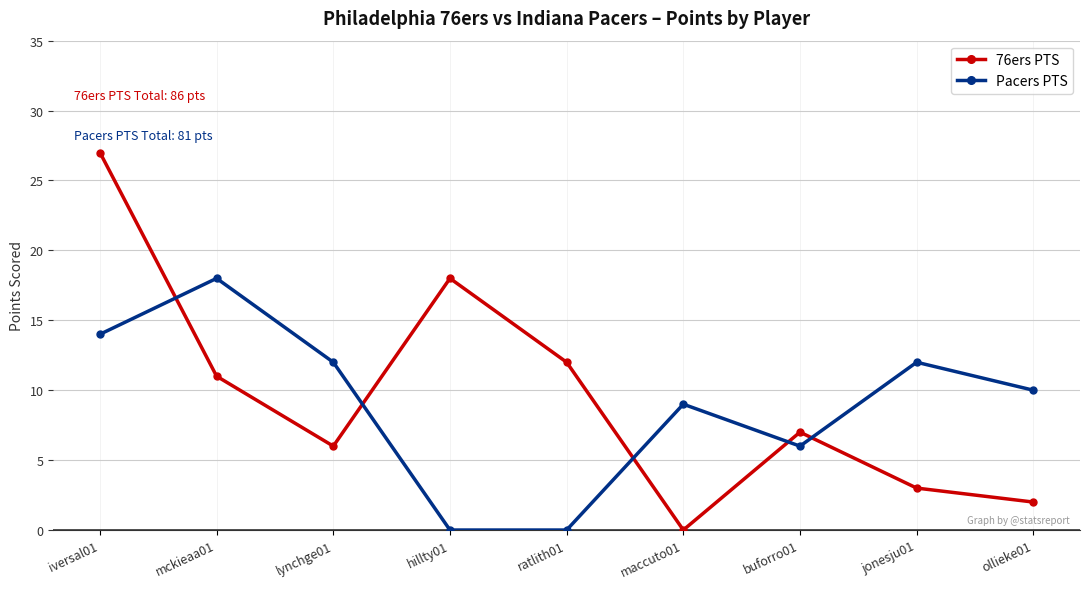

What is the label of the 1st point from the right?

ollieke01